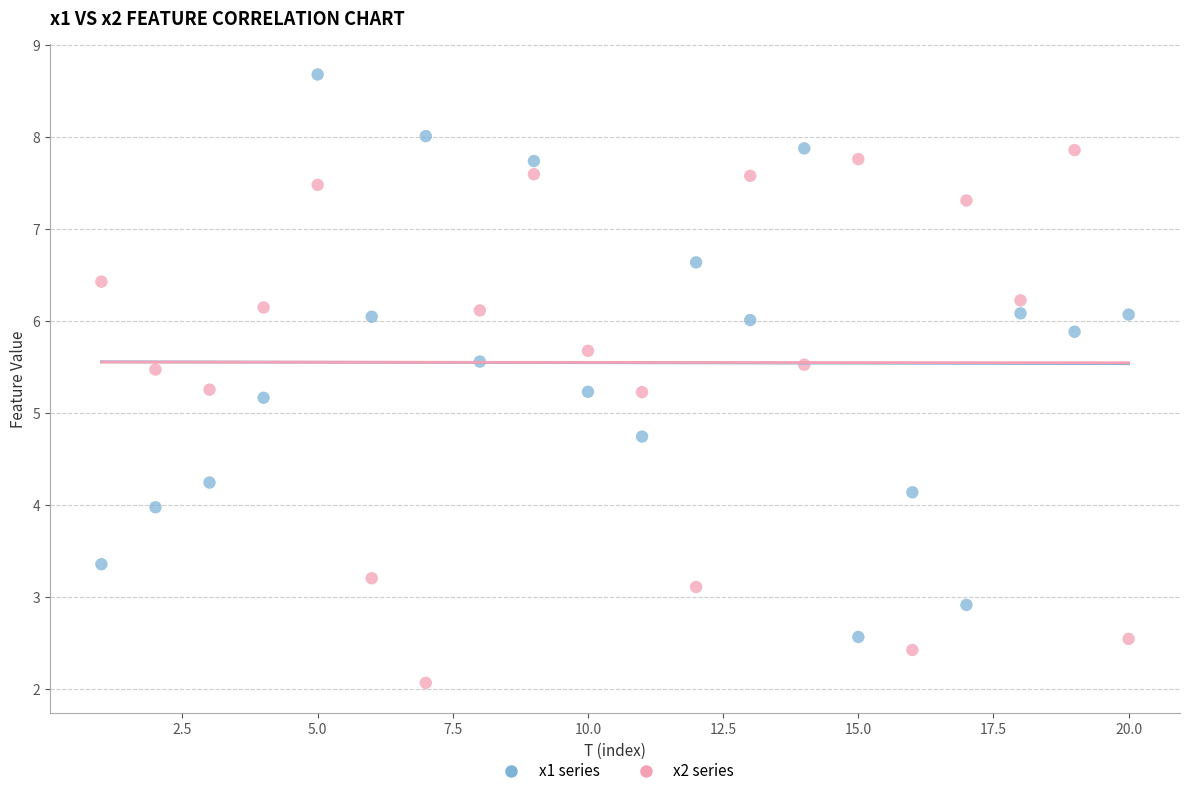

Across all data points, what is the range of X values (max minus min)?

19.0